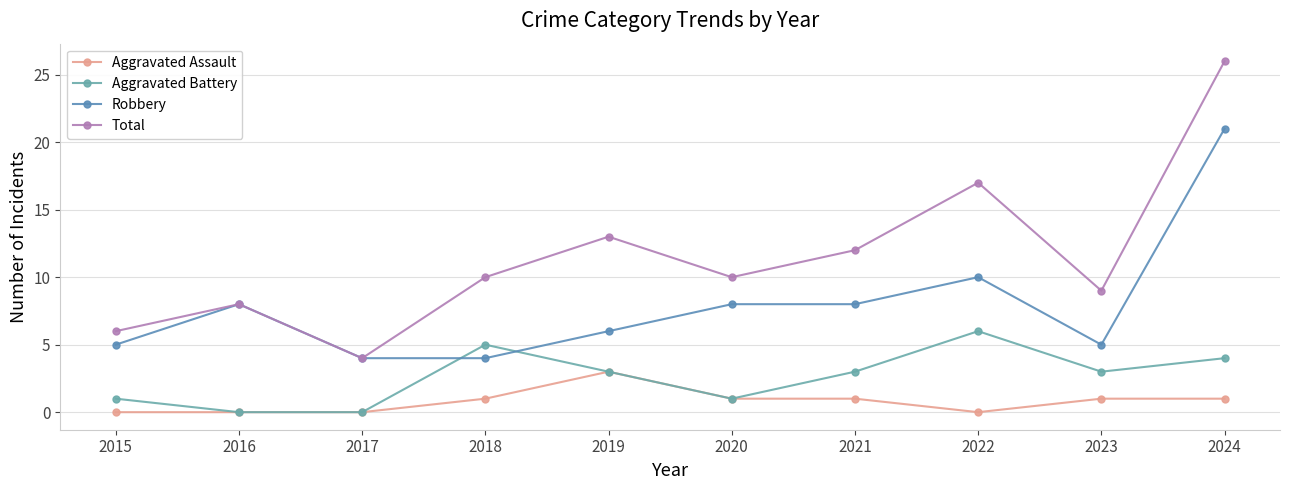

At how many categories does at least one series exceed 14?

2